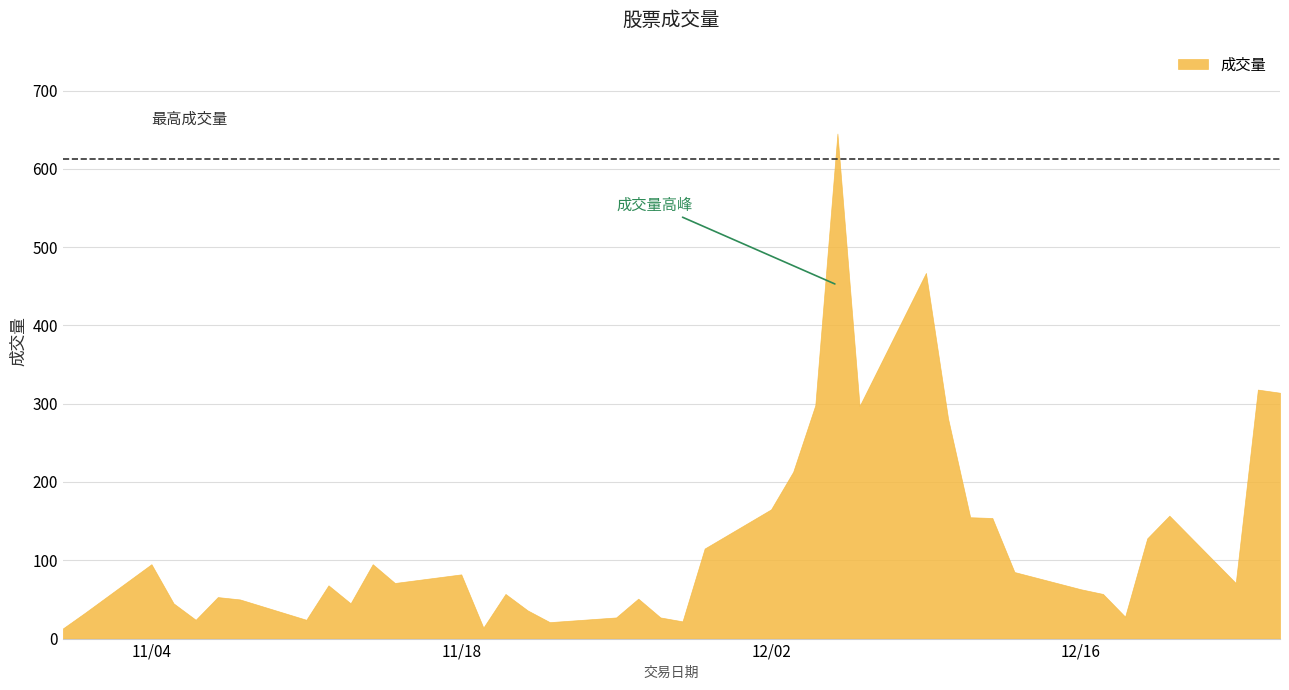

True or false: the data shows 41 at 2.

False